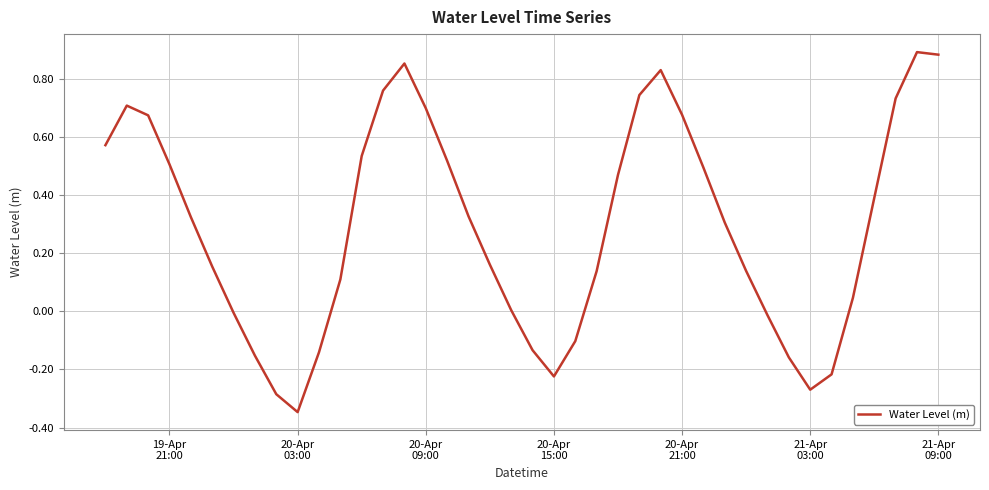

What is the difference between the maximum and minimum values?

1.2